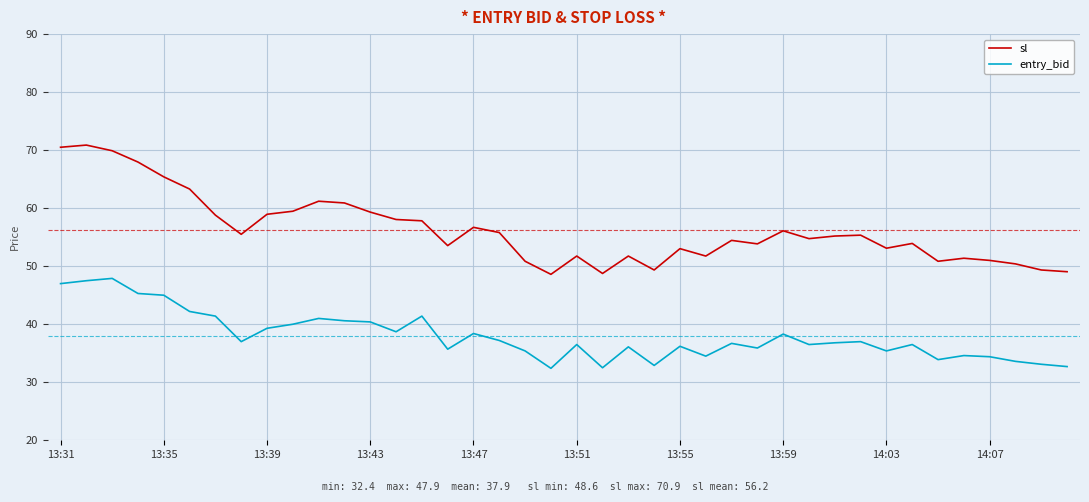

Which series has the largest total across all categories?

sl